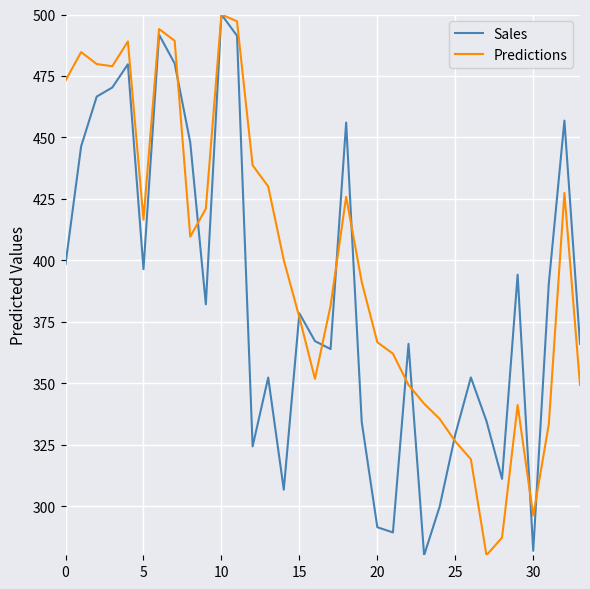

What is the maximum value shown in the chart?

500.0